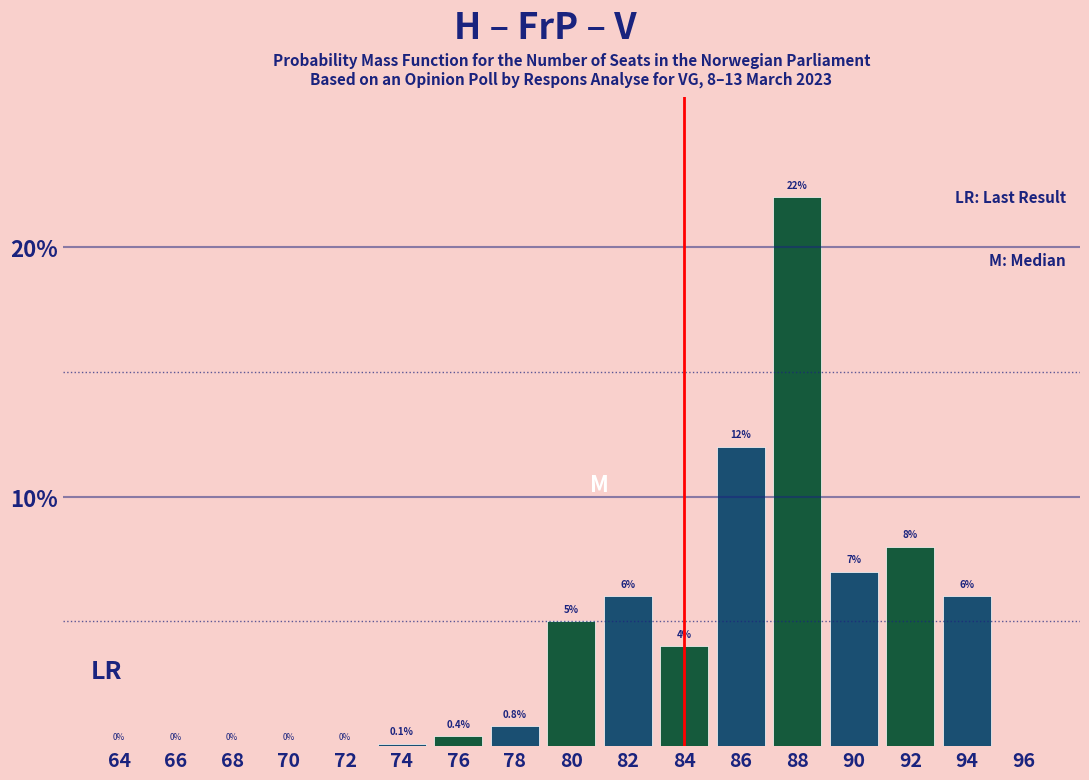

Reading left to right, transcribe all the data shown in this chart.

64=0.0	66=0.0	68=0.0	70=0.0	72=0.0	74=0.1	76=0.4	78=0.8	80=5.0	82=6.0	84=4.0	86=12.0	88=22.0	90=7.0	92=8.0	94=6.0